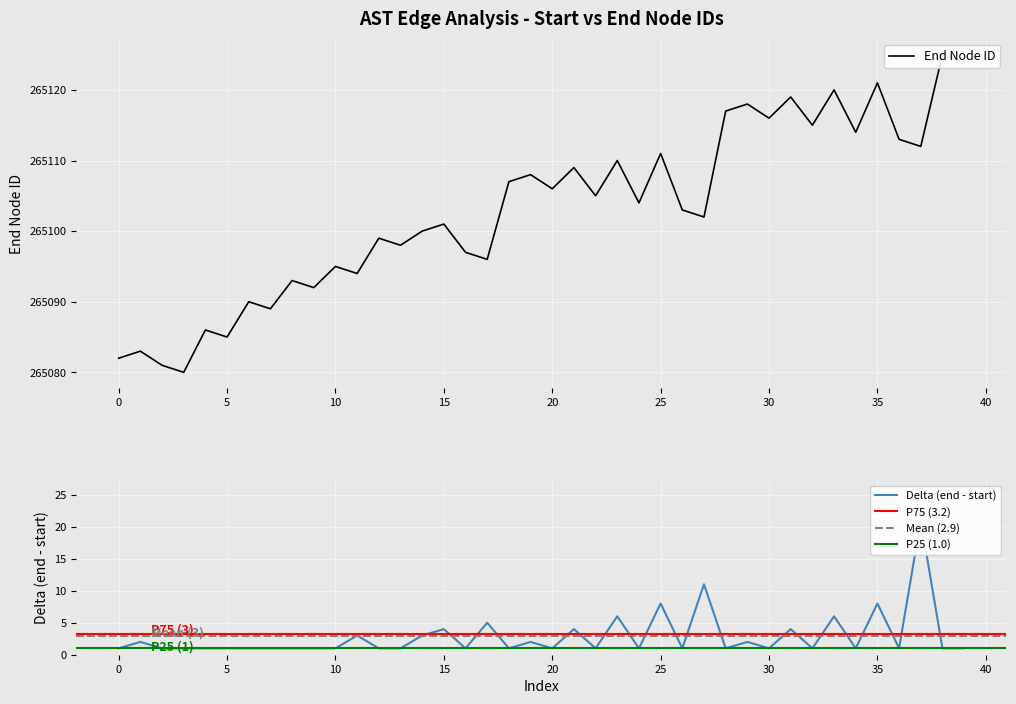

How many points are lower than both their immediate neighbors (excluding endpoints)?

15